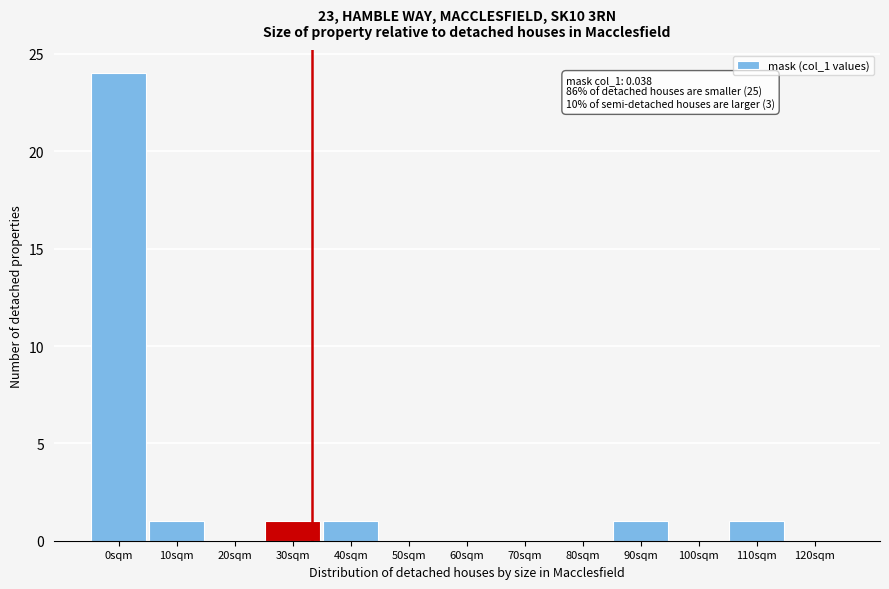

Reading left to right, list all the values displayed in this chart.

0sqm=24	10sqm=1	20sqm=0	30sqm=1	40sqm=1	50sqm=0	60sqm=0	70sqm=0	80sqm=0	90sqm=1	100sqm=0	110sqm=1	120sqm=0